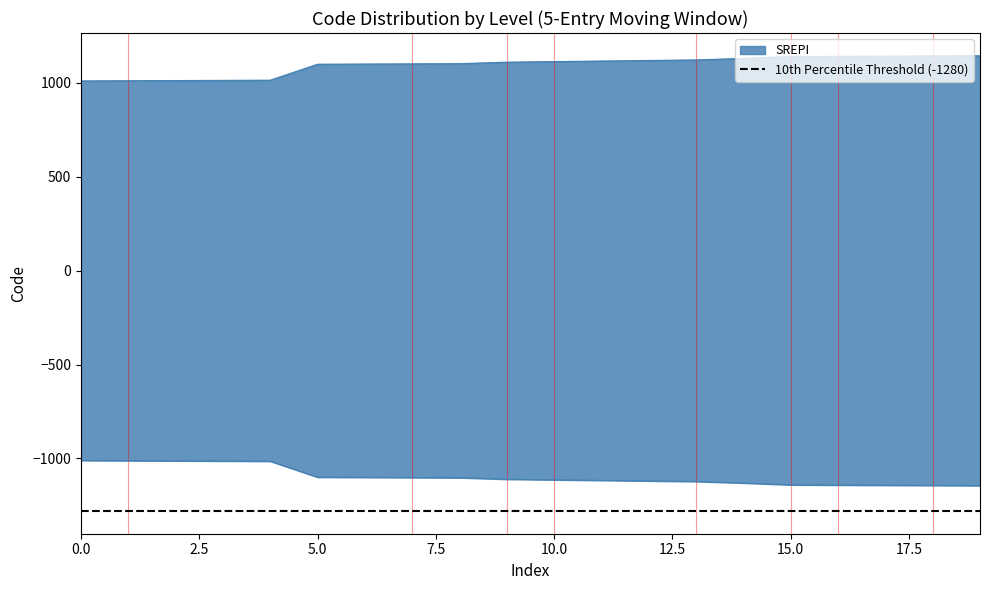

Which has a higher value, 1 or 1?

1